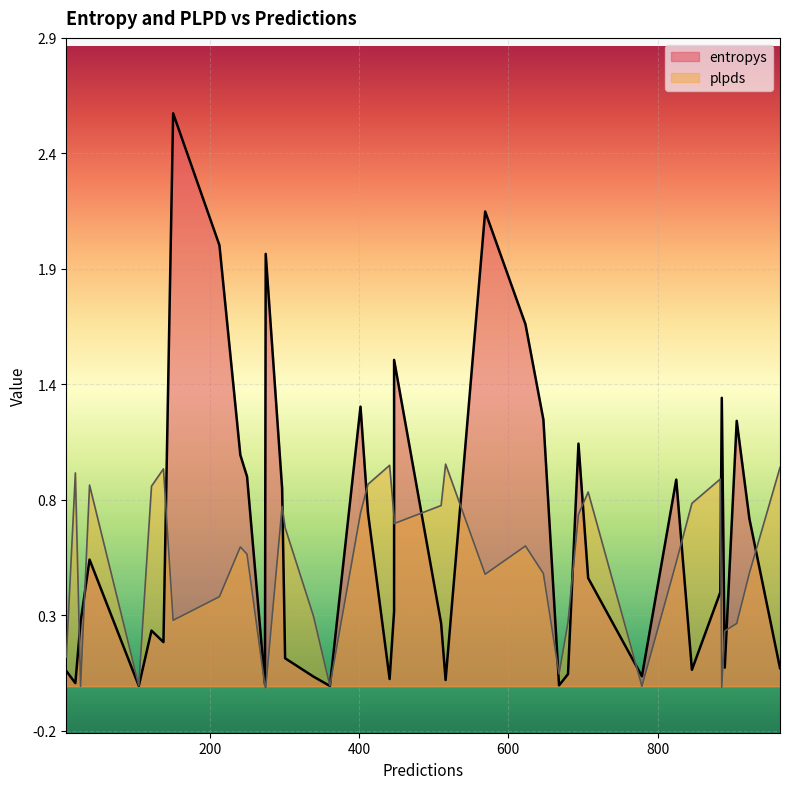

Does the chart display data point markers on the line(s)?

No